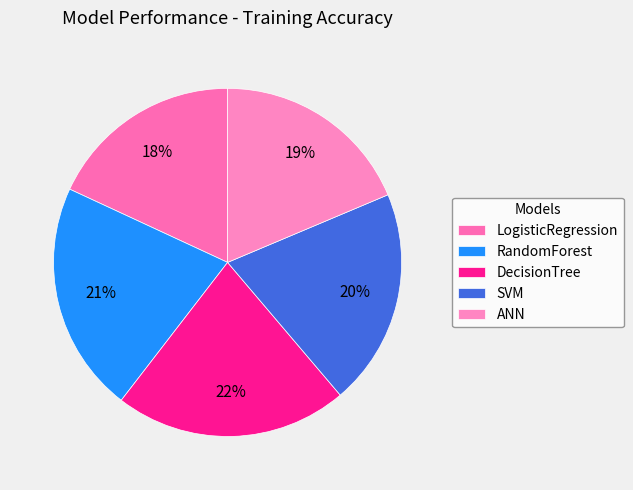

Do RandomForest and SVM together represent more than half of the pie?

No